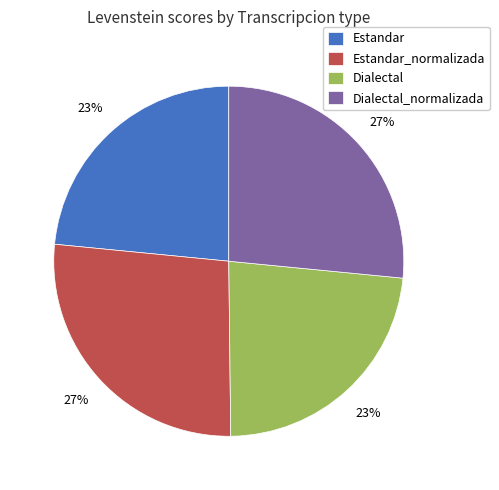

To the nearest percent, what percentage of the pie is Estandar?

23%